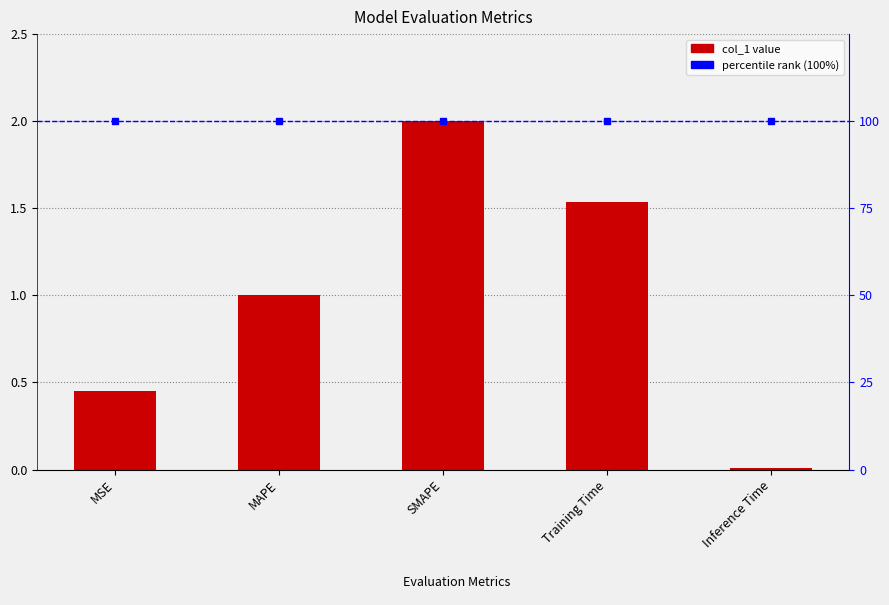

What is the difference between the second highest and second lowest values?

1.1